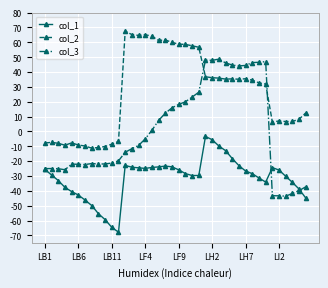

How many intersections are there between col_2 and col_3?

2